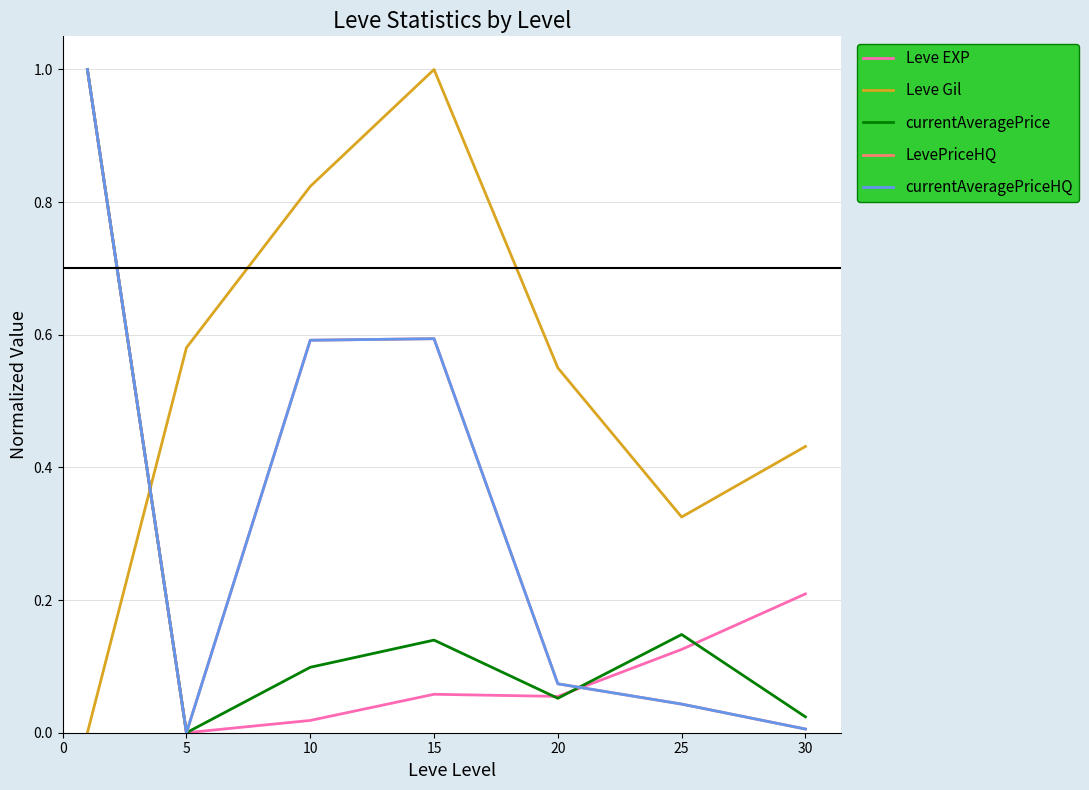

Does the chart display data point markers on the line(s)?

No